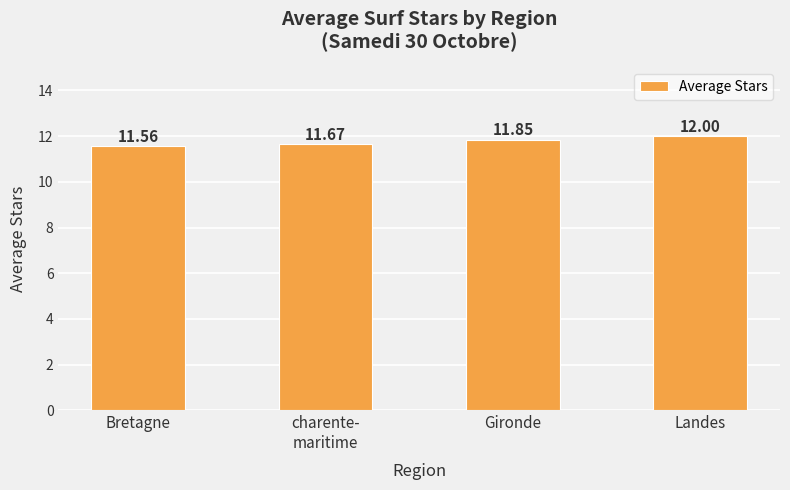

The value at Bretagne is 11.6. True or false?

True